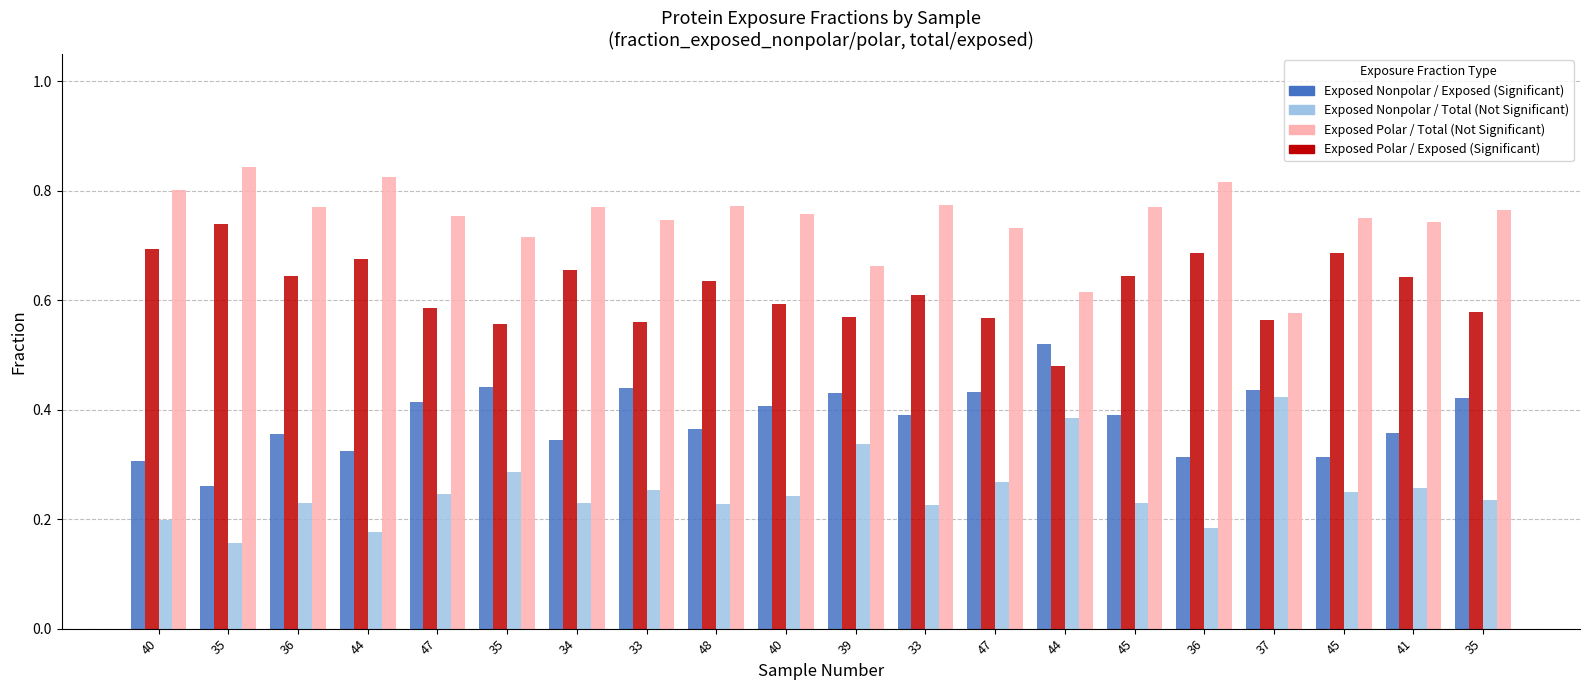

At which category is the sum across all series the highest?

45